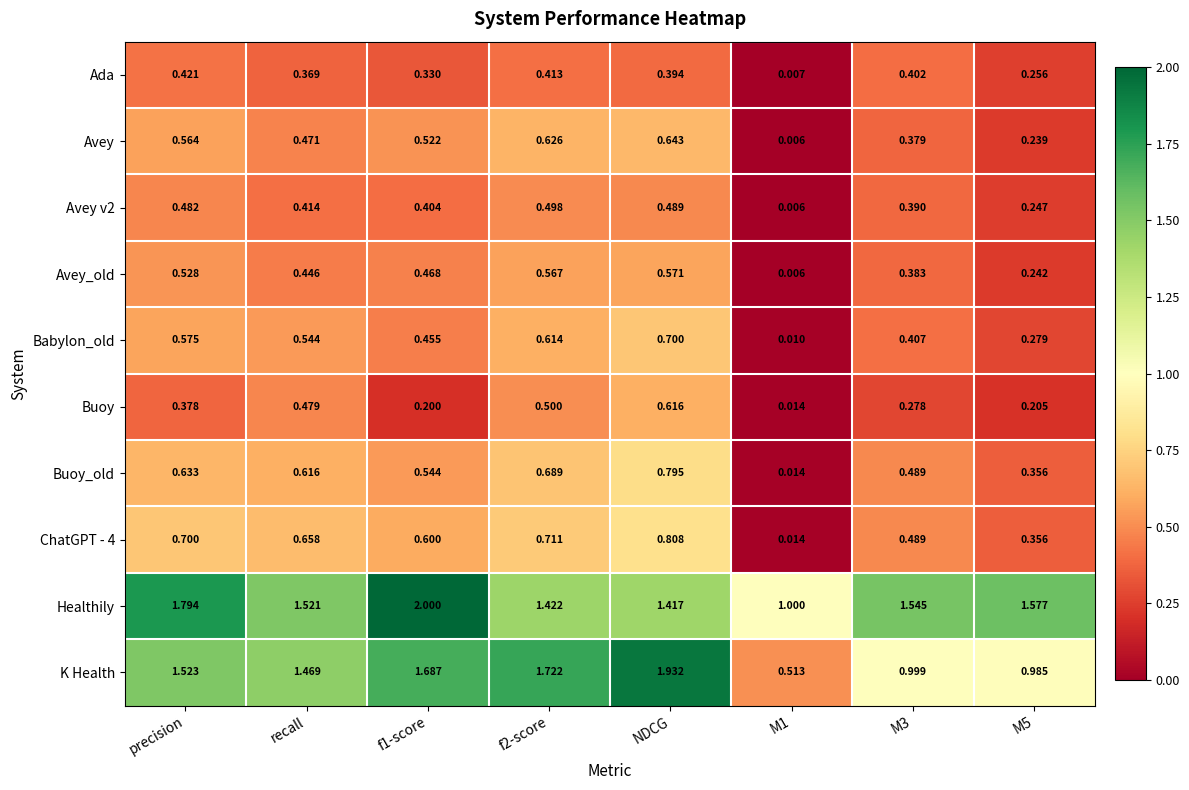

Which series has the widest spread of values?

K Health